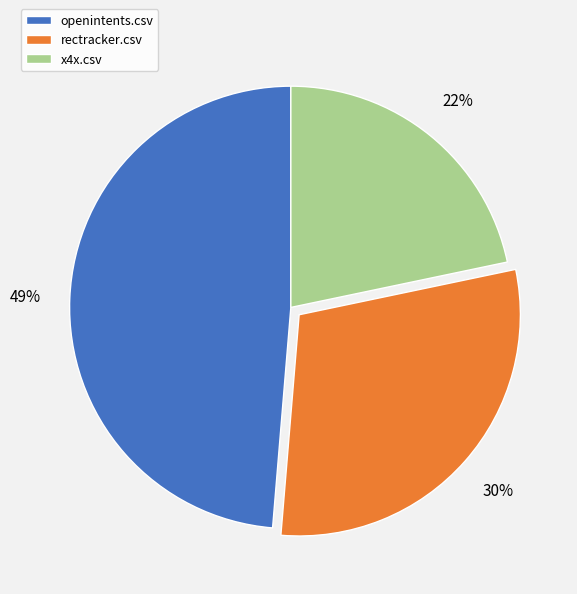

How many slices are in this pie chart?

3